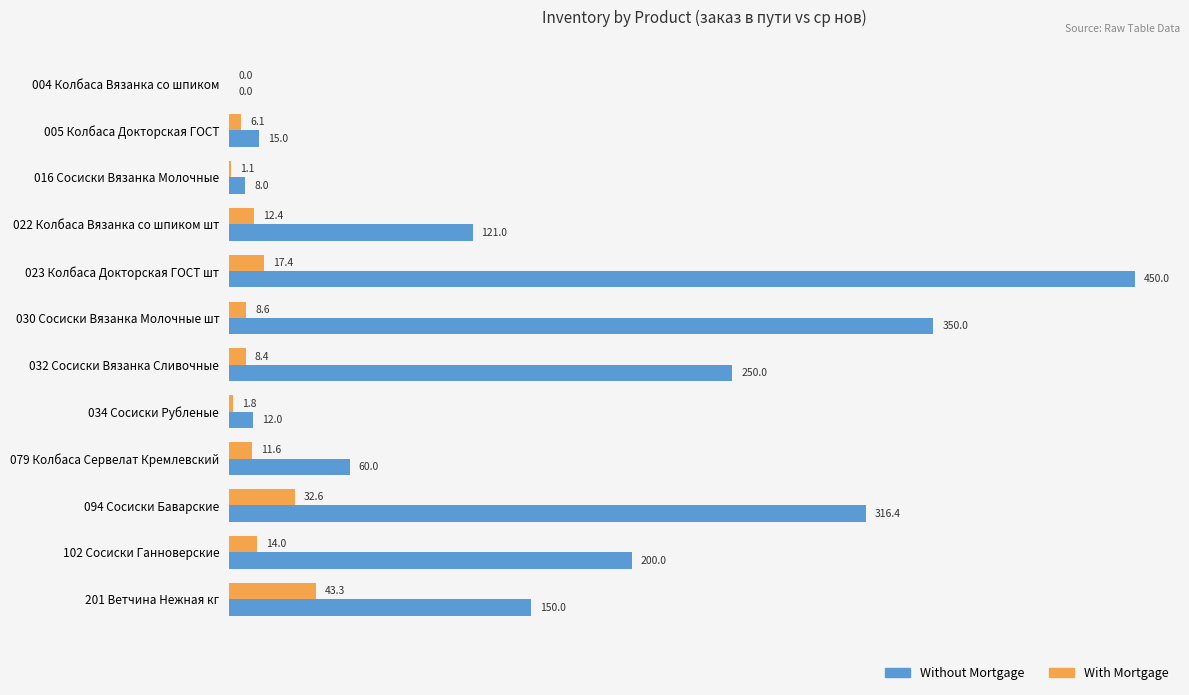

What is the total value across all series at 094 Сосиски Баварские?

349.0